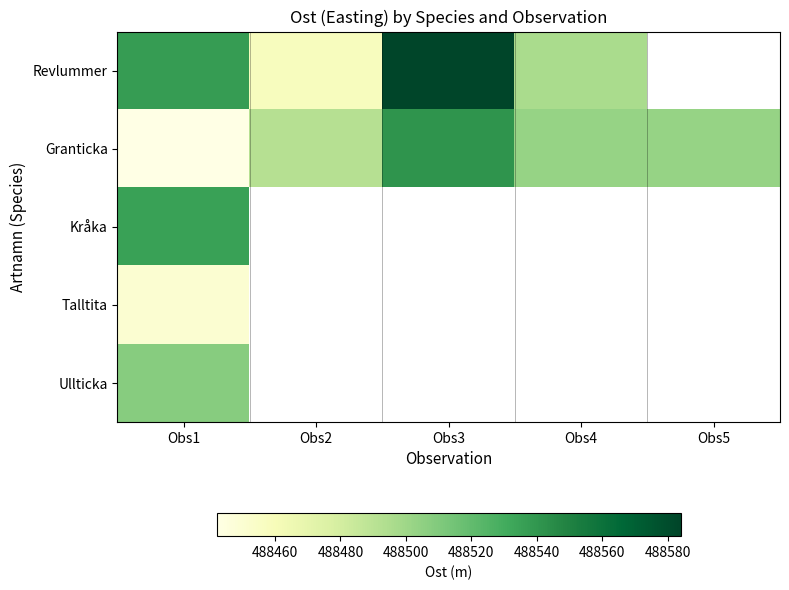

Which series has the largest total across all categories?

Granticka